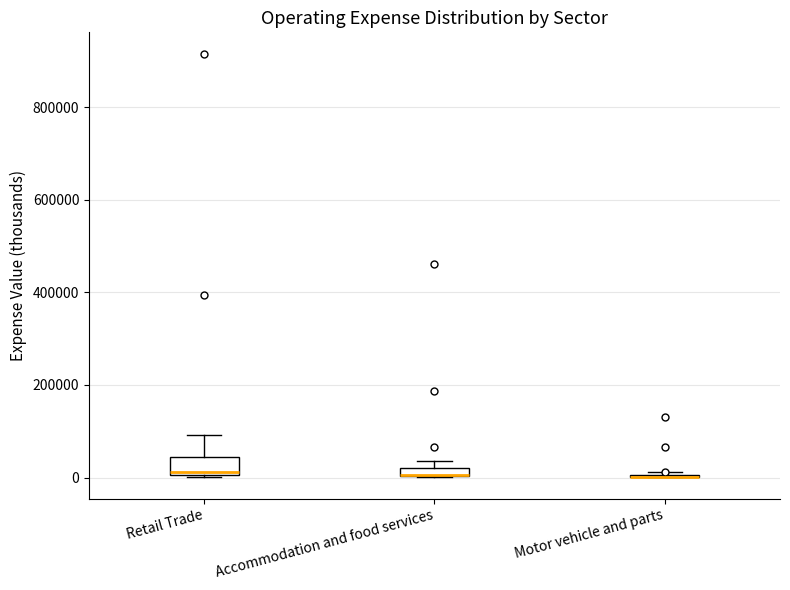

Which box is the tallest, from its lower edge to its upper edge?

Retail Trade